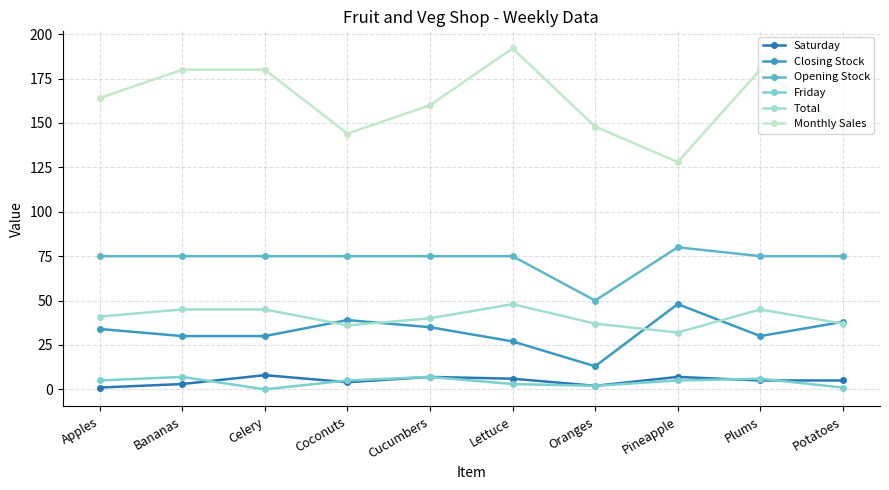

What is the difference between the Saturday values at Coconuts and Cucumbers?

3